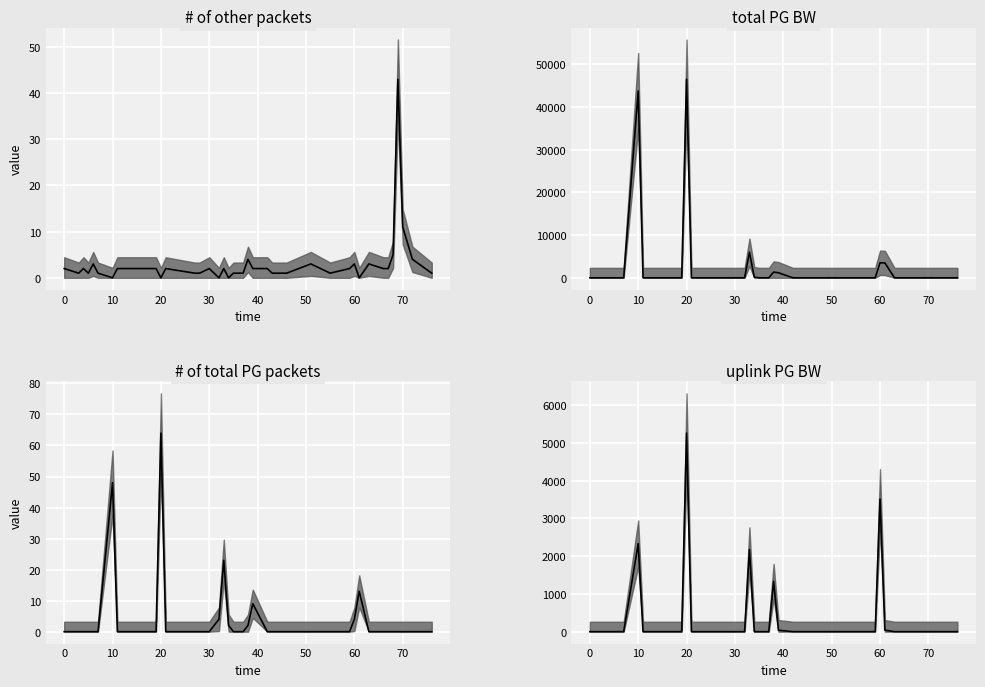

In uplink PG BW median, how many points are higher than both neighbors (excluding endpoints)?

5